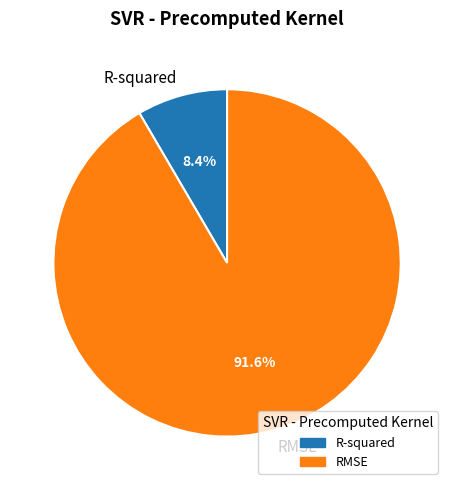

Count the number of slices in the pie.

2